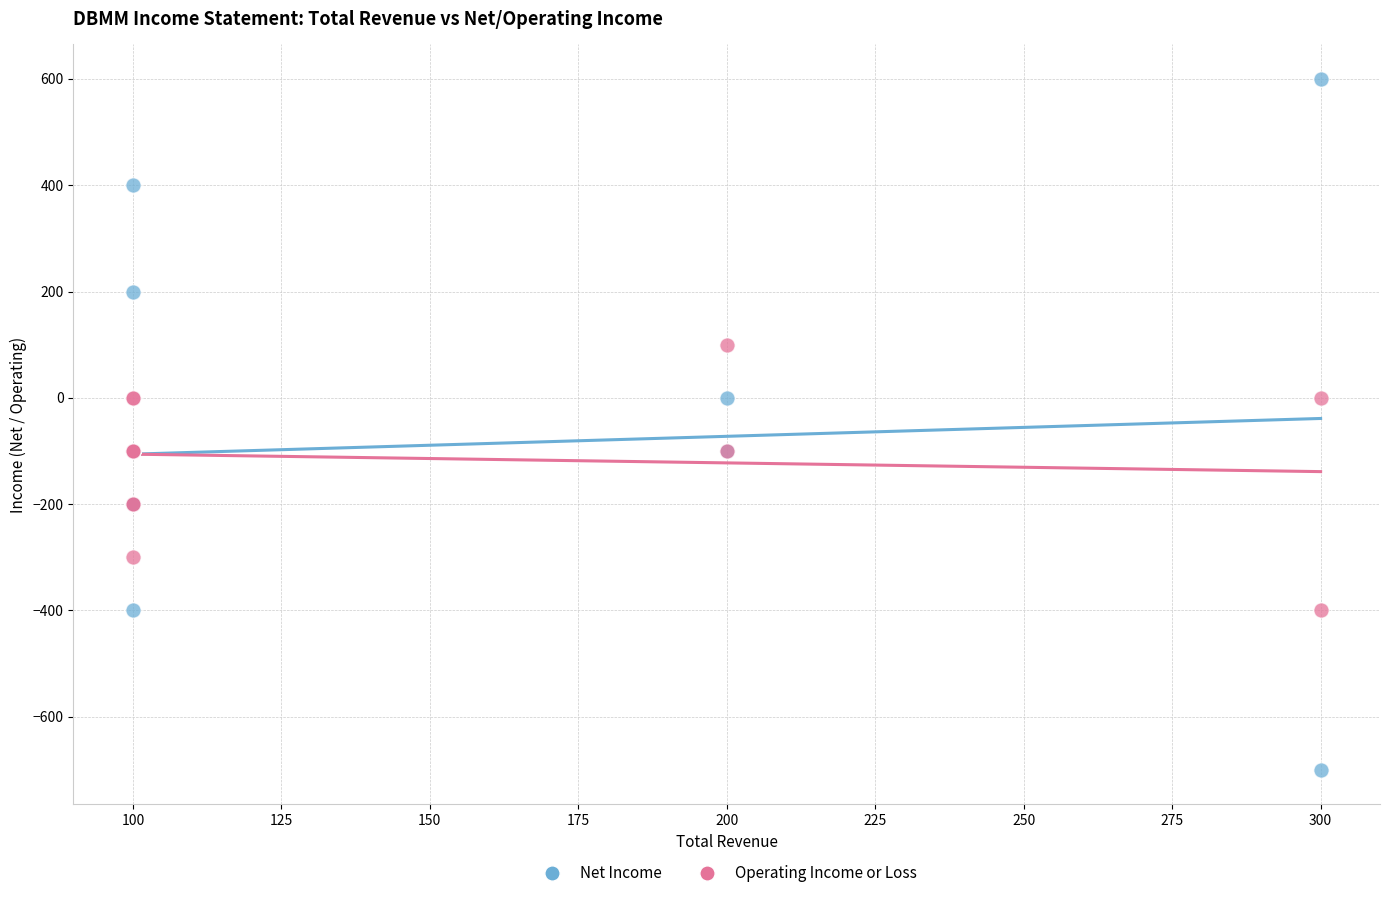

Which series contains the highest Y value?

Net Income